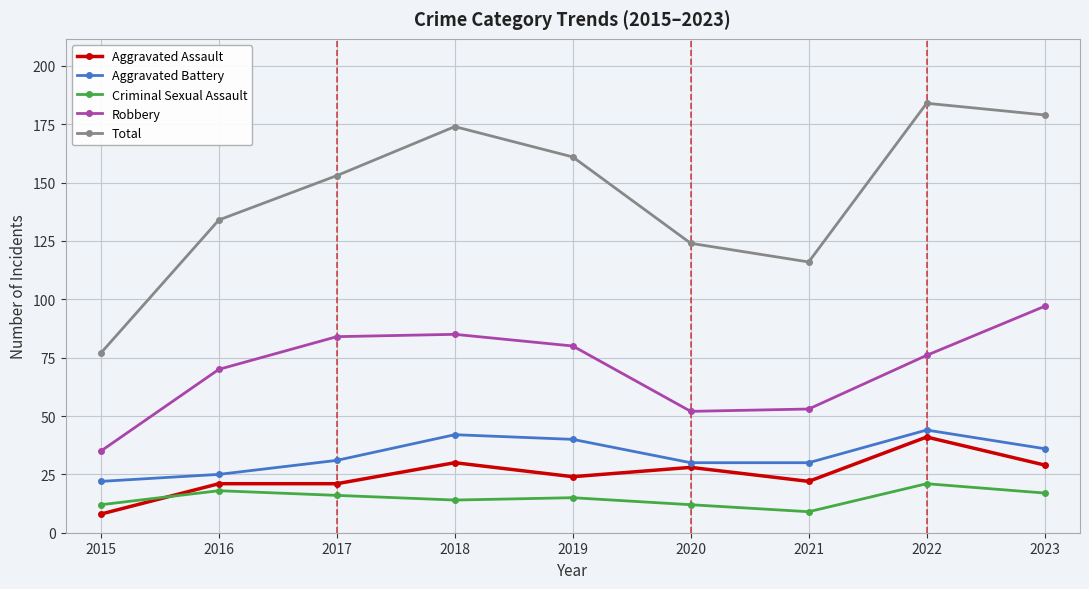

Rank the series at 2020 from lowest to highest value.

Criminal Sexual Assault, Aggravated Assault, Aggravated Battery, Robbery, Total